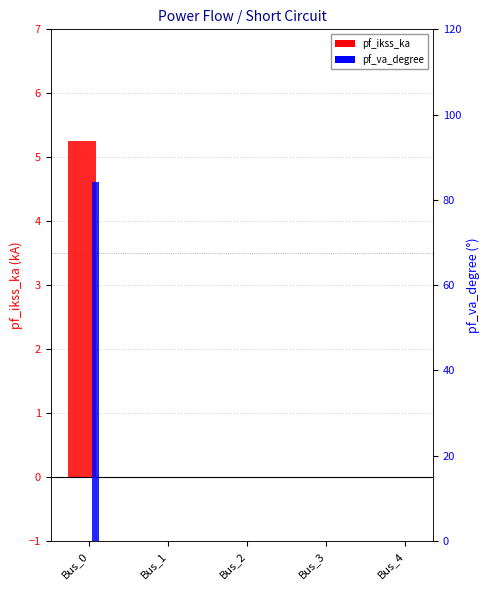

Reading left to right, transcribe all the data shown in this chart.

pf_ikss_ka: Bus_0=5.2	Bus_1=0.0	Bus_2=0.0	Bus_3=0.0	Bus_4=0.0
pf_va_degree: Bus_0=84.3	Bus_1=0.0	Bus_2=0.0	Bus_3=0.0	Bus_4=0.0